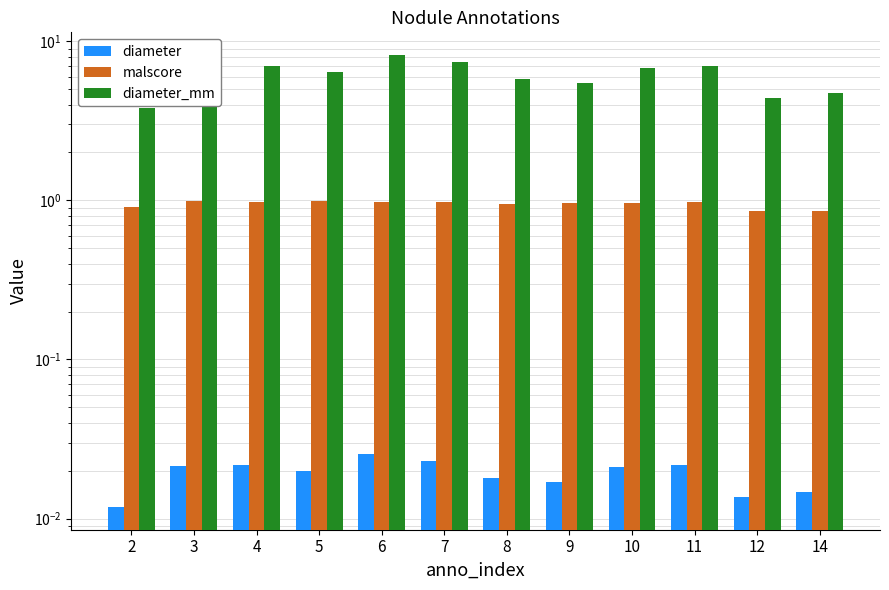

What is the difference between the highest and lowest values at 8?

5.8